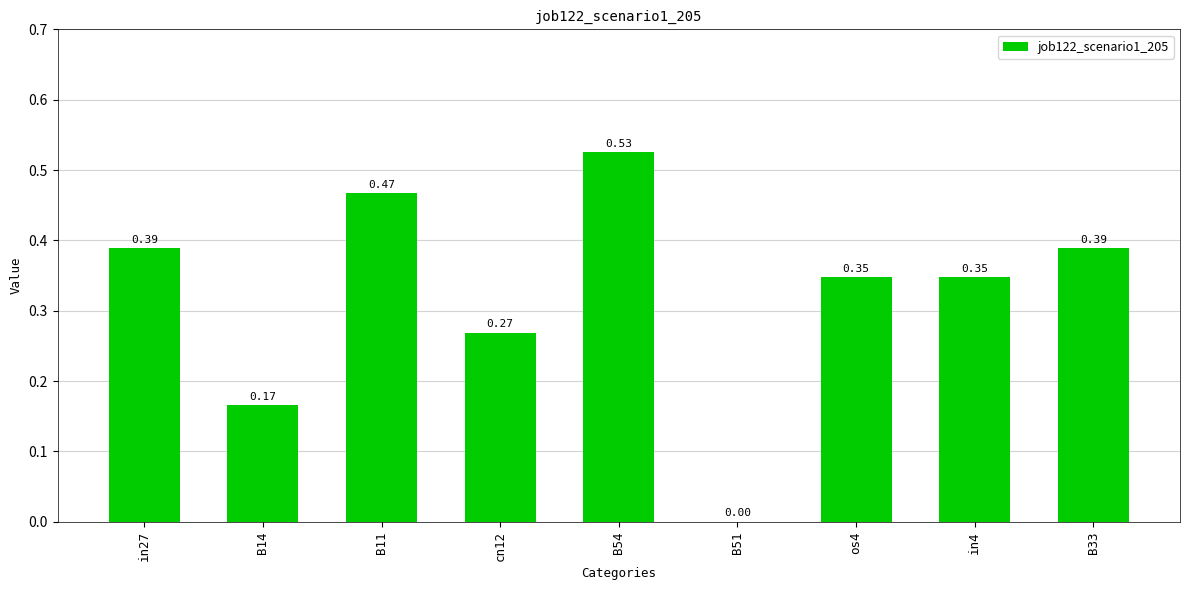

Is it true that the value at B11 is 0.1?

False